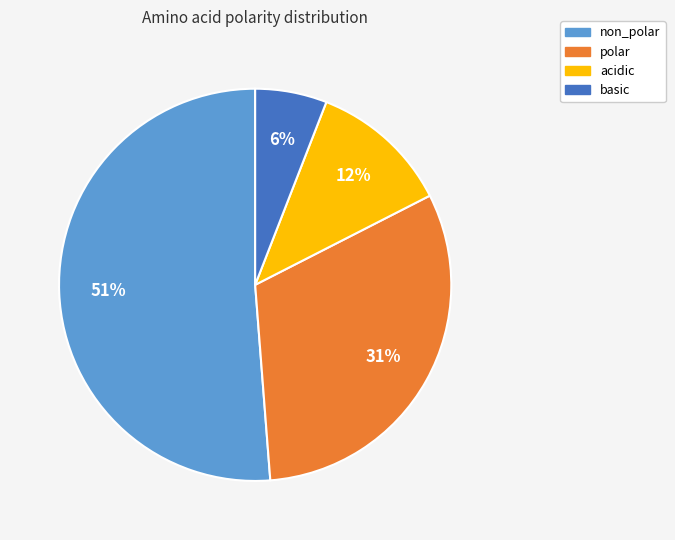

To the nearest percent, what is the average slice percentage?

25%